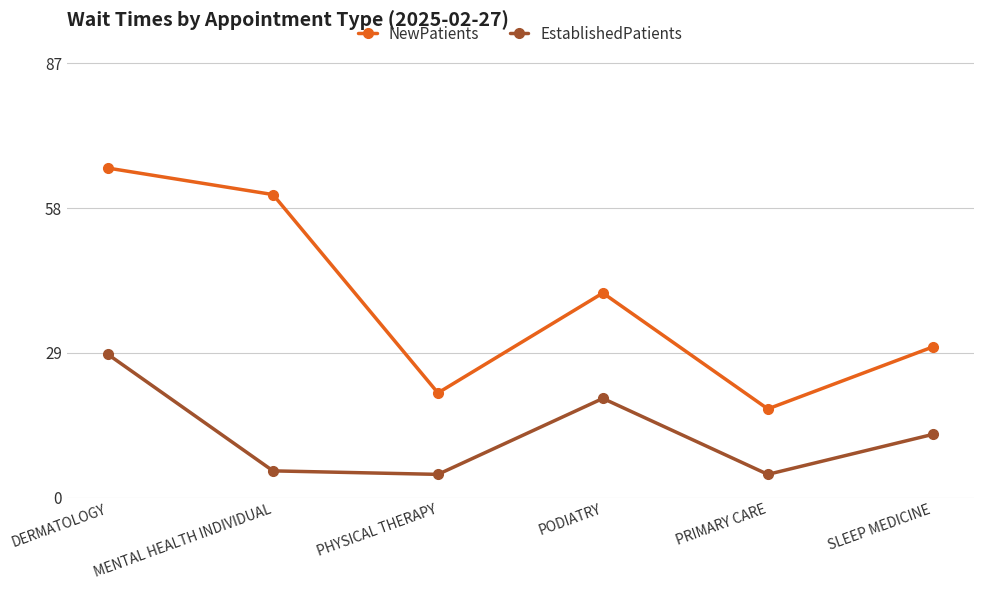

Reading right to left, transcribe all the data shown in this chart.

NewPatients: SLEEP MEDICINE=30.2	PRIMARY CARE=17.8	PODIATRY=41.0	PHYSICAL THERAPY=21.0	MENTAL HEALTH INDIVIDUAL=60.7	DERMATOLOGY=66.0
EstablishedPatients: SLEEP MEDICINE=12.7	PRIMARY CARE=4.7	PODIATRY=19.9	PHYSICAL THERAPY=4.7	MENTAL HEALTH INDIVIDUAL=5.4	DERMATOLOGY=28.7